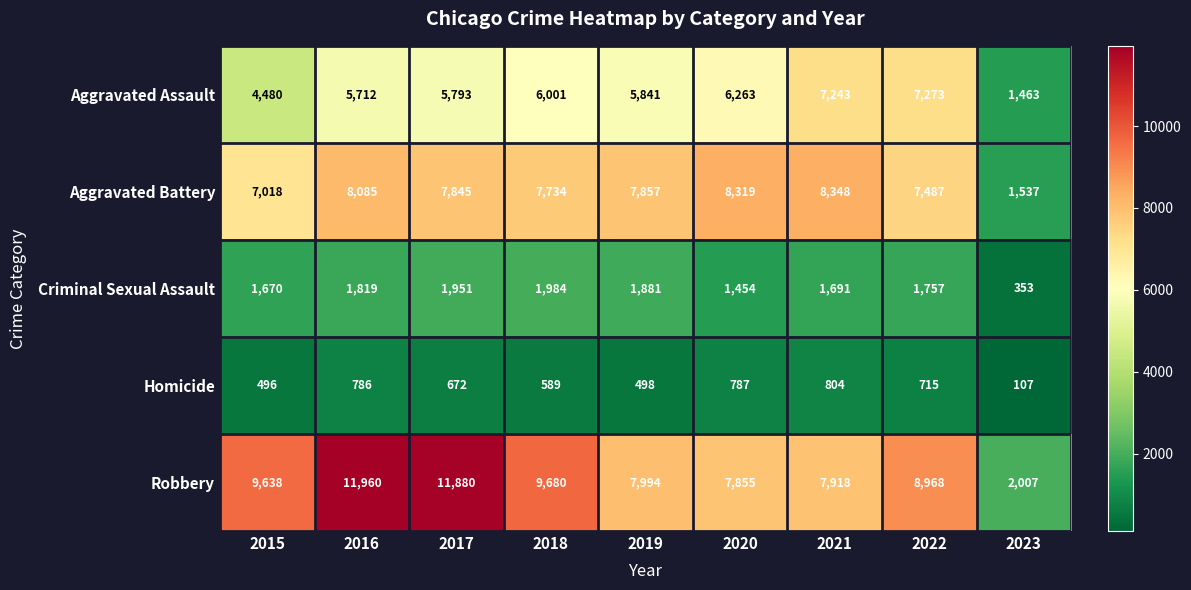

At which label does Robbery first exceed 8968?

2015